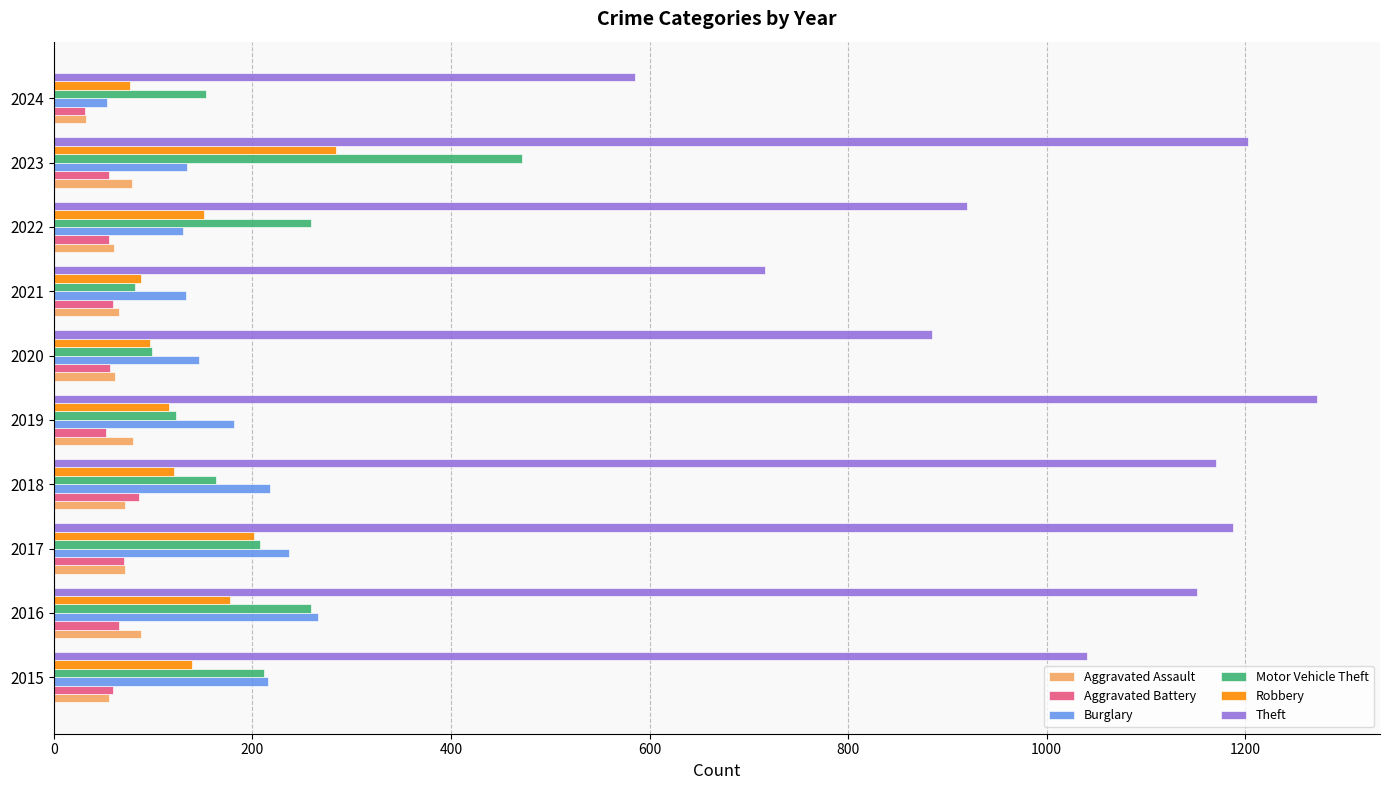

True or false: Motor Vehicle Theft has a value of 45 at 2015.

False